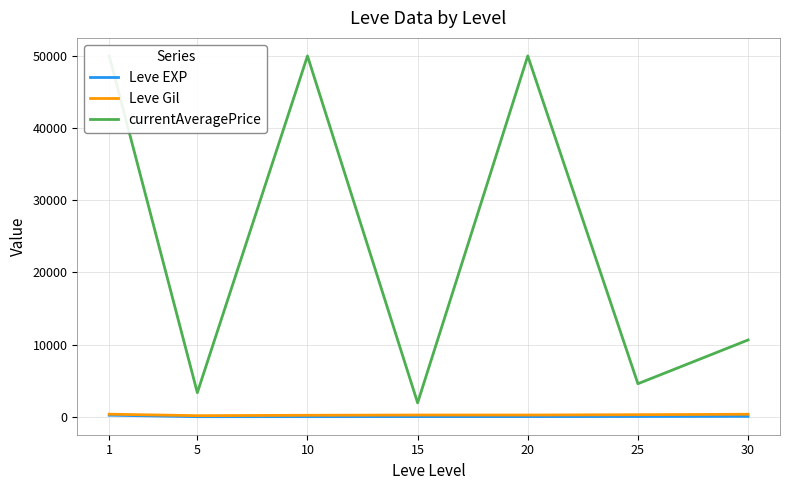

In currentAveragePrice, how many points are higher than both neighbors (excluding endpoints)?

2